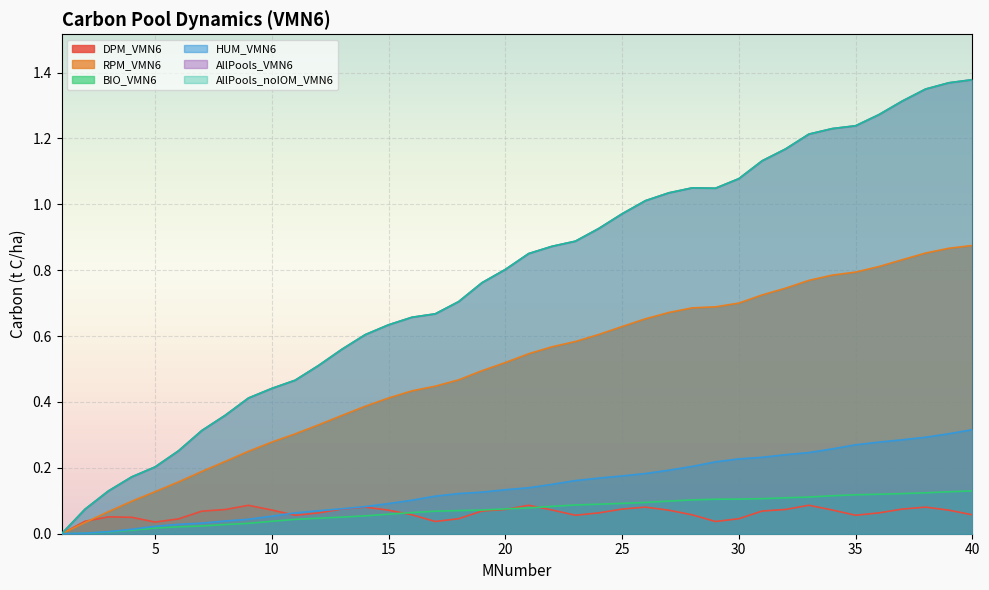

Count the number of categories in the chart.

40